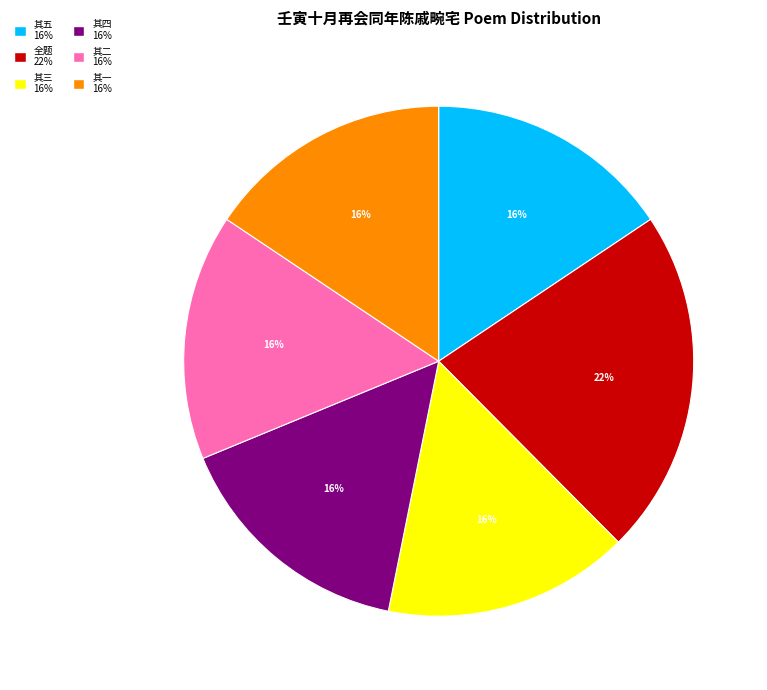

Is it true that 其二 16% is 16% of the pie?

True